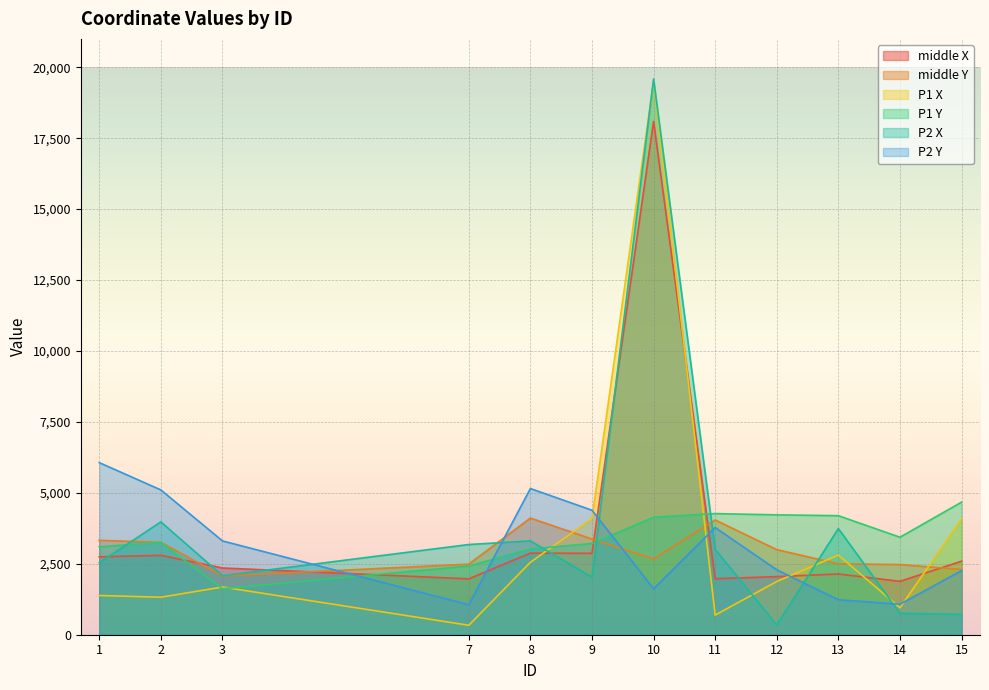

After their last crossing, which series has the higher values: P2 Y or middle X?

middle X